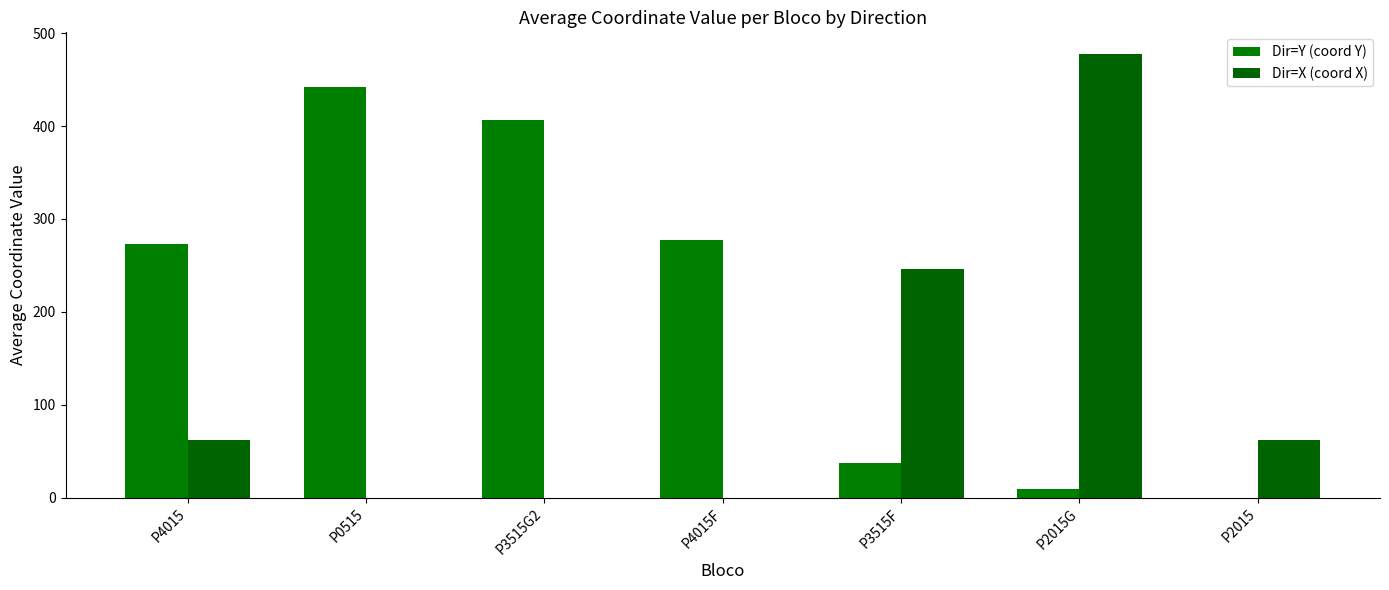

How many groups of bars are there?

7